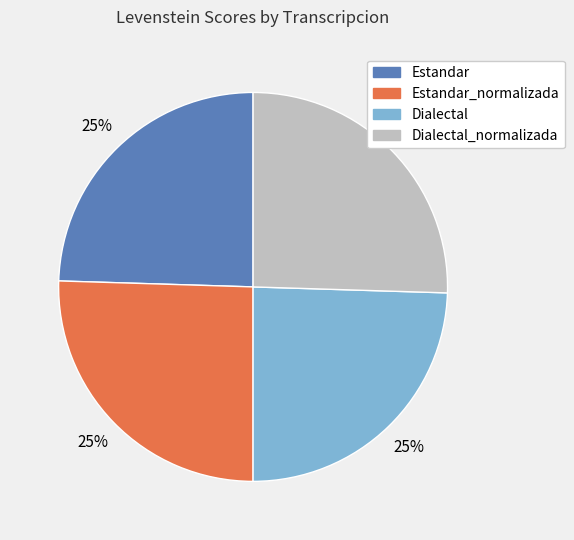

Does any single category account for the majority?

No